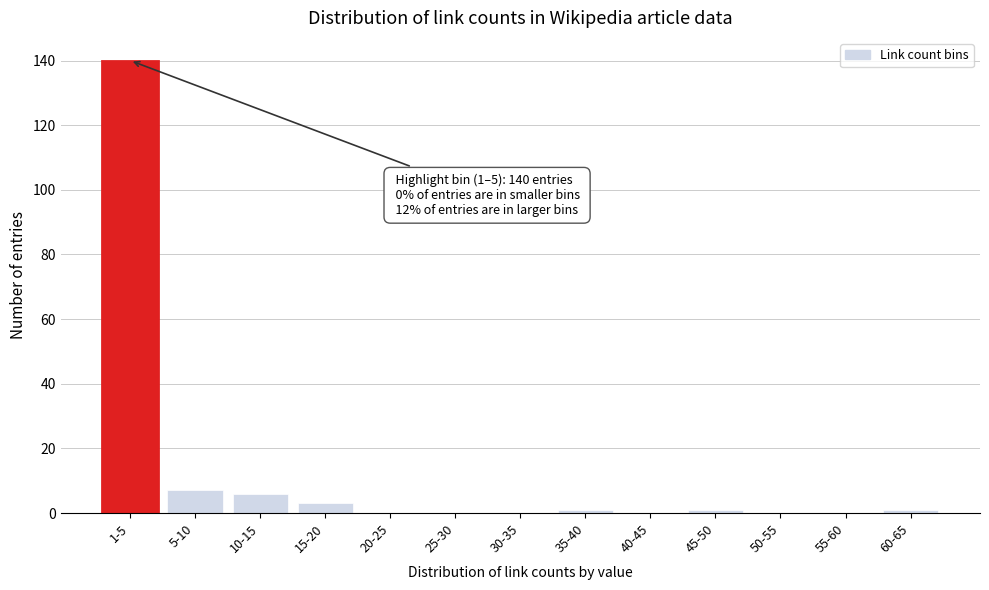

Reading left to right, extract all data points from this chart.

1-5=140	5-10=7	10-15=6	15-20=3	20-25=0	25-30=0	30-35=0	35-40=1	40-45=0	45-50=1	50-55=0	55-60=0	60-65=1